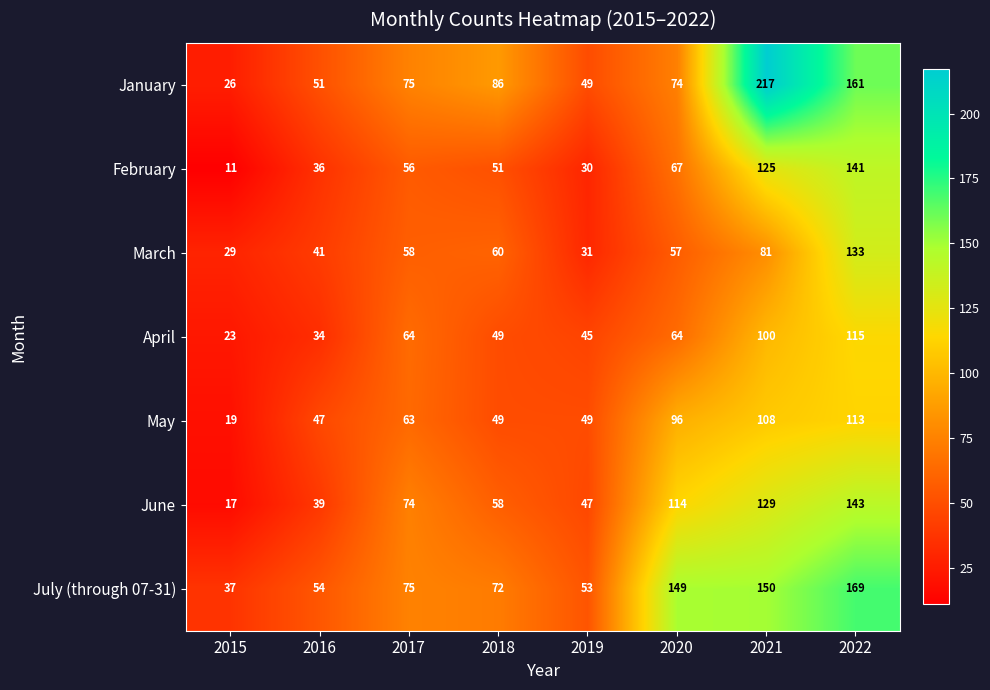

How many values in the June series are below 74?

4